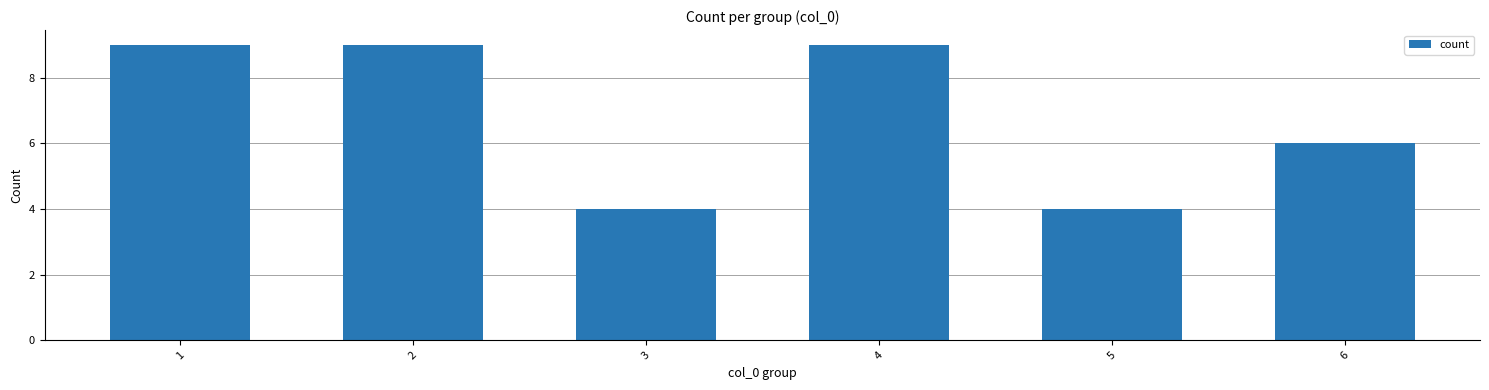

What is the value of the 1st bar from the left?

9